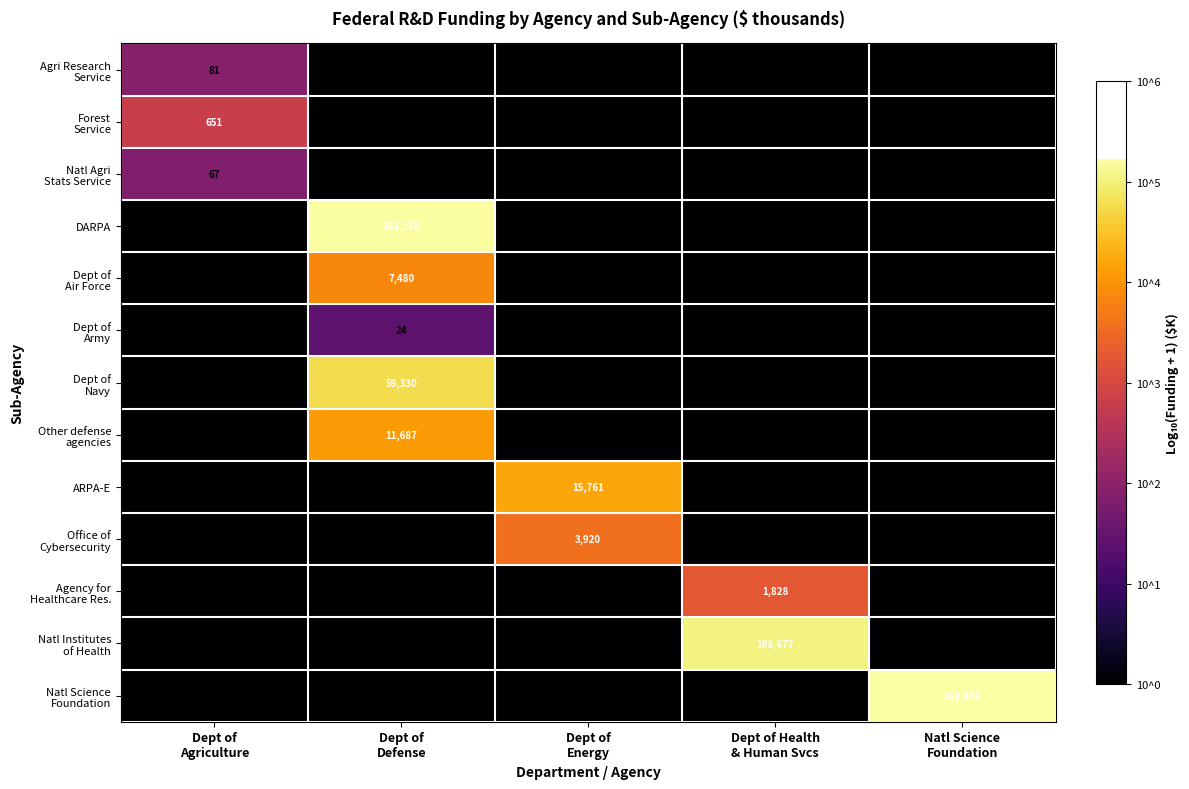

Which label corresponds to the smallest value in the chart?

Dept of
Defense